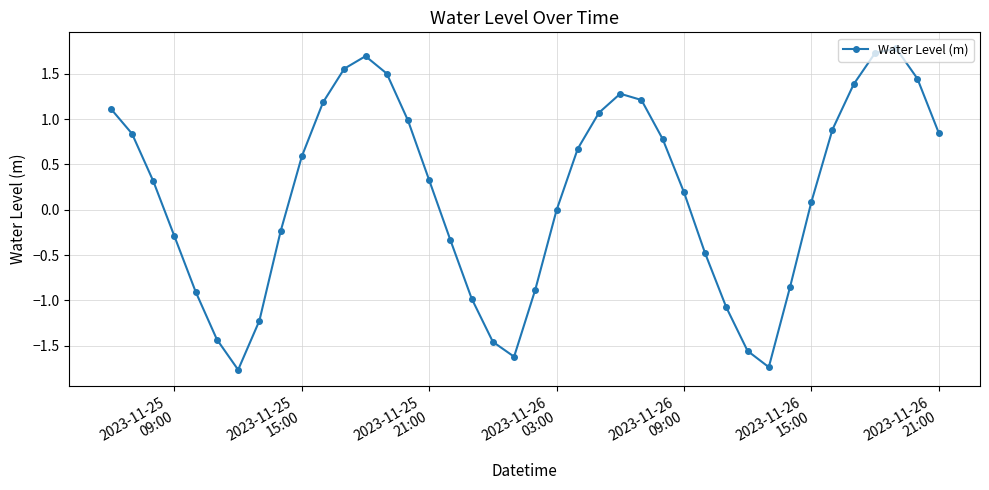

What is the sum of all values?

6.6